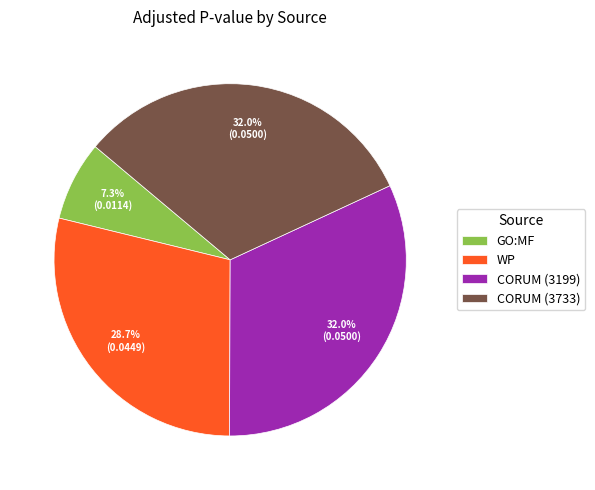

To the nearest percent, what percentage of the pie is WP?

29%